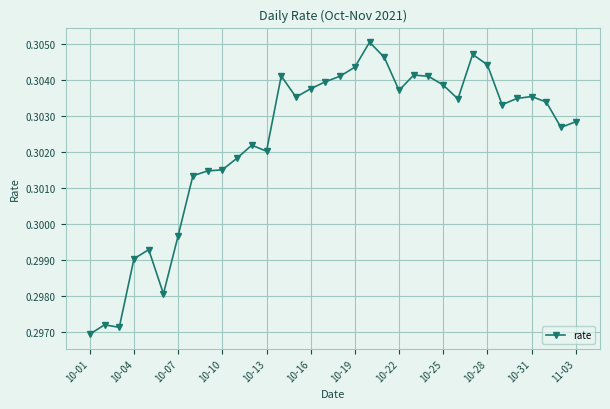

What is the sum of all values?

10.3